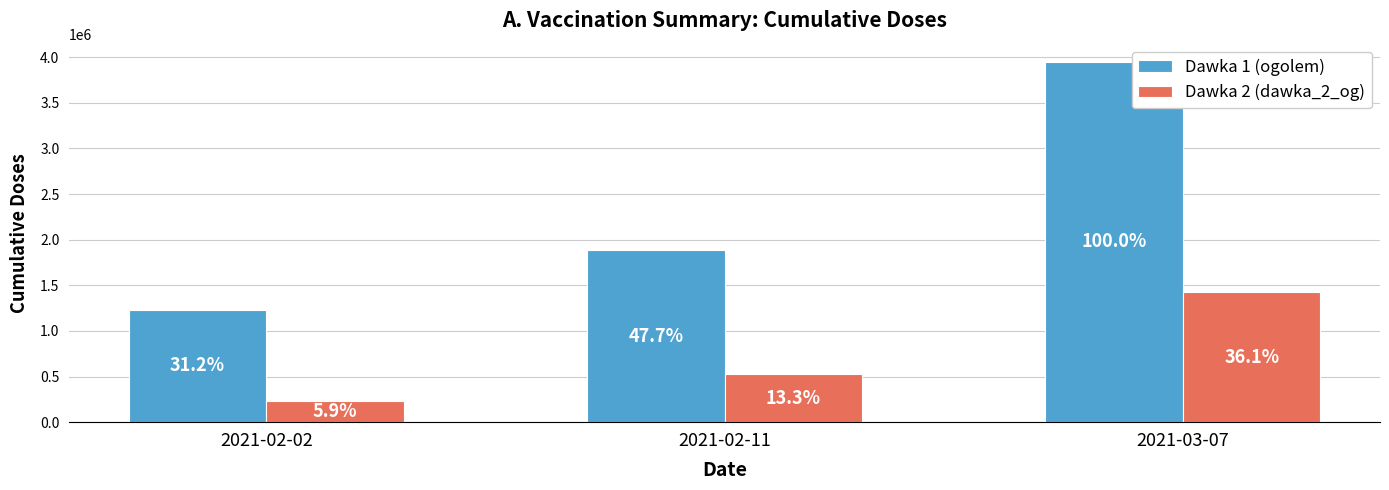

Reading right to left, transcribe all the data shown in this chart.

Dawka 1 (ogolem): 3951104	1884113	1231716
Dawka 2 (dawka_2_og): 1424715	523921	233129